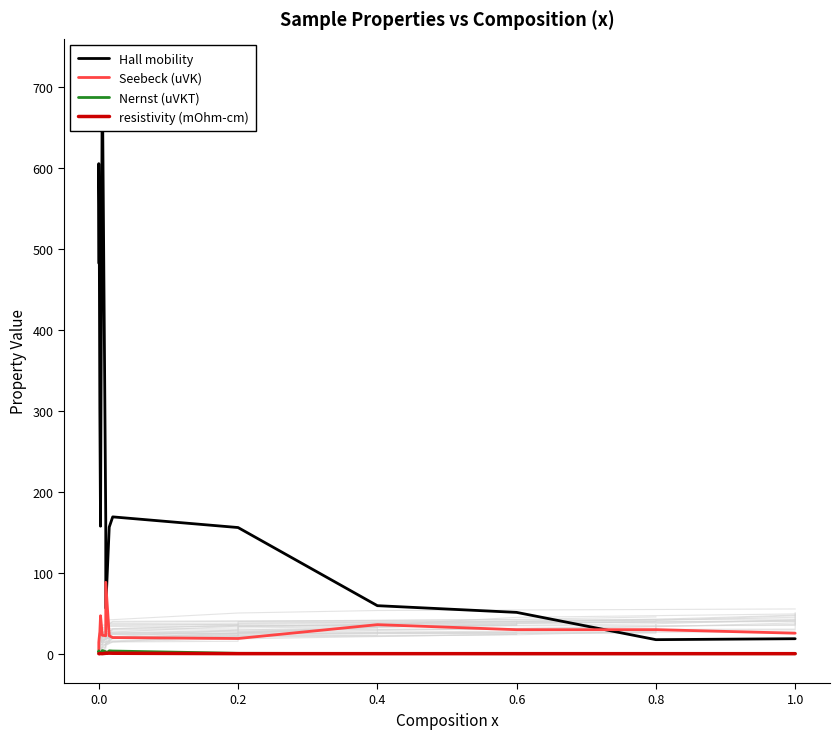

How many interior local valleys does the resistivity (mOhm-cm) series have?

2